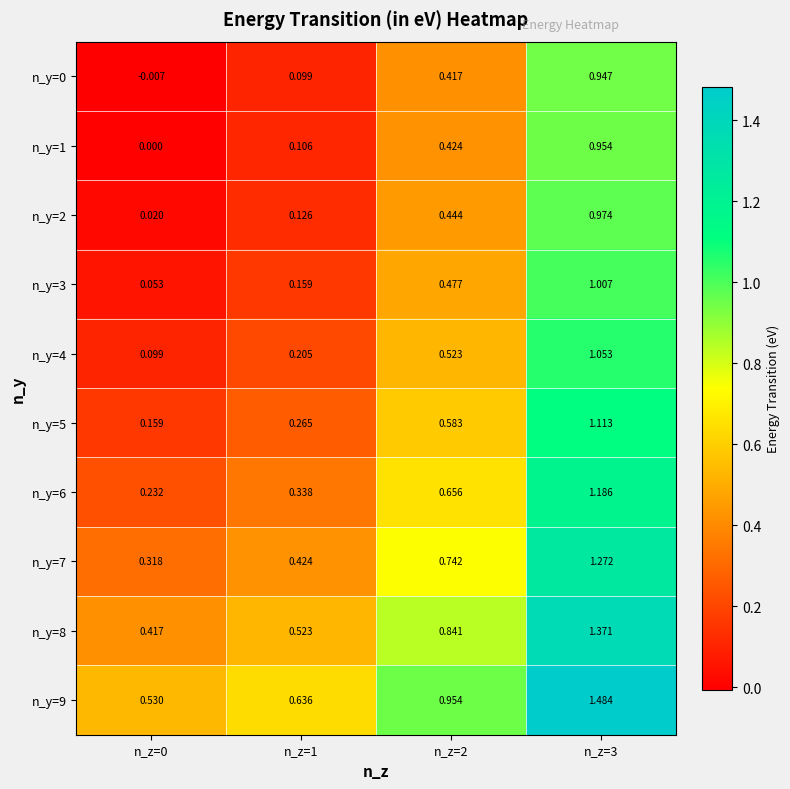

Is the value of n_y=5 at n_z=0 greater than the value of n_y=0 at n_z=1?

Yes